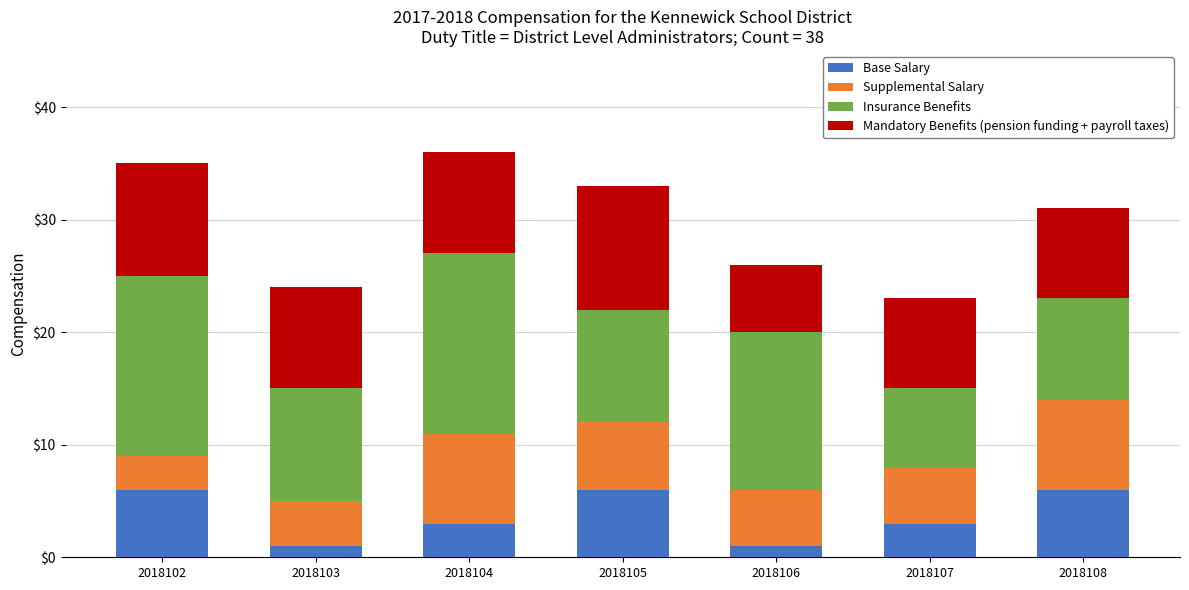

What is the average value of the Base Salary series?

4